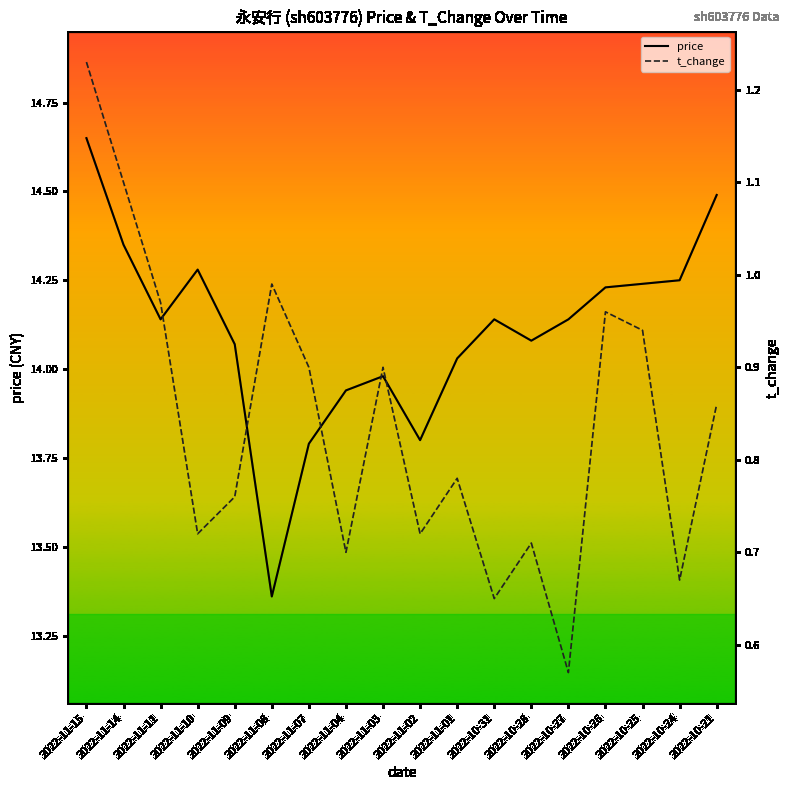

True or false: t_change and price intersect in this chart.

False